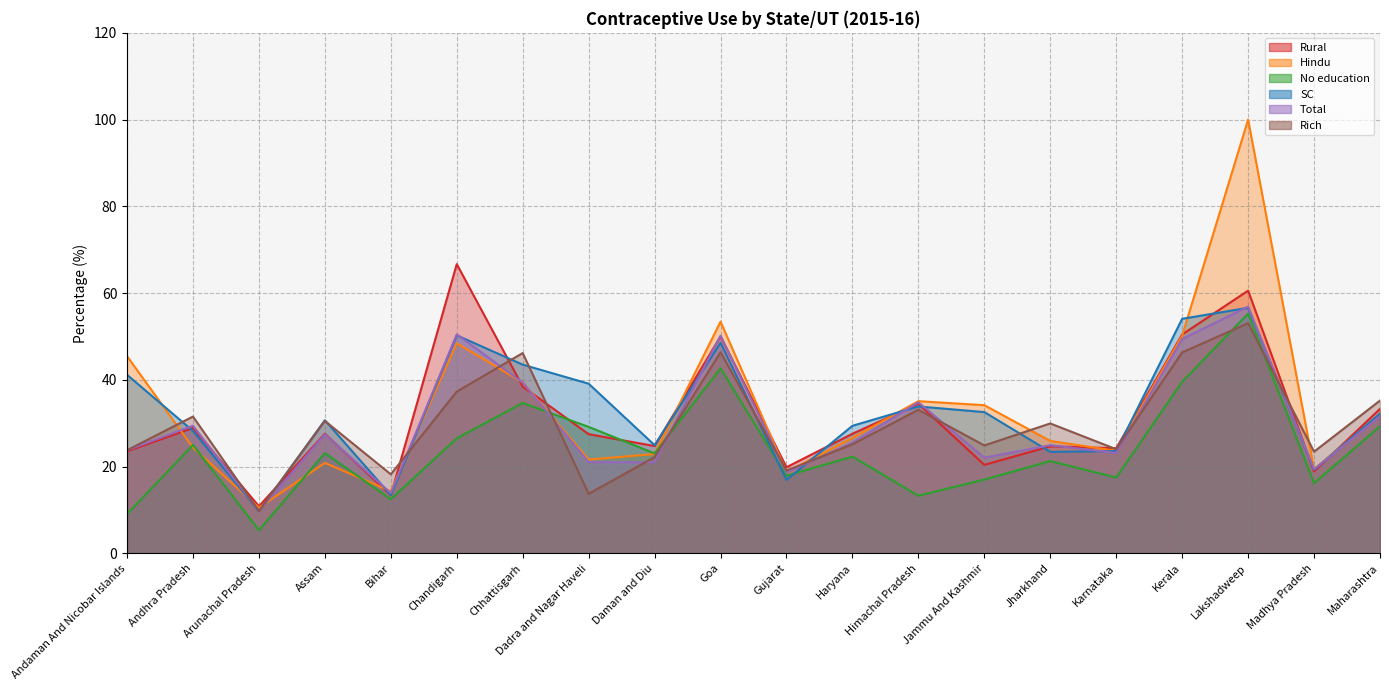

At how many categories does at least one series exceed 15?

19